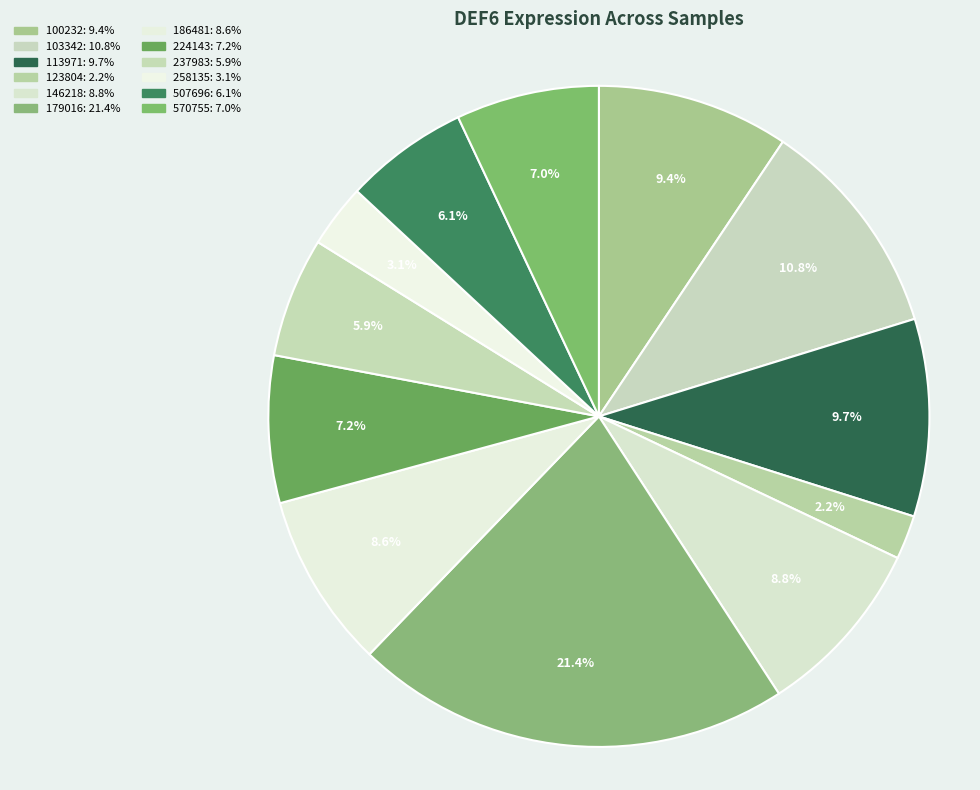

What is the ratio of the value at 100232 to the value at 570755?

1.3